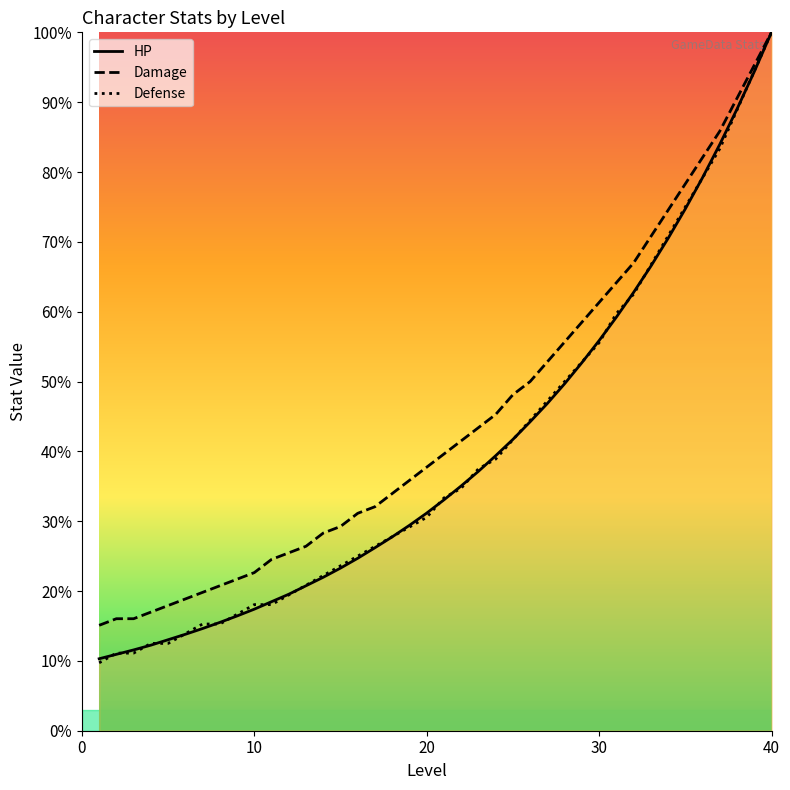

What is the value of the Damage point at the 7th from the left?

19.8